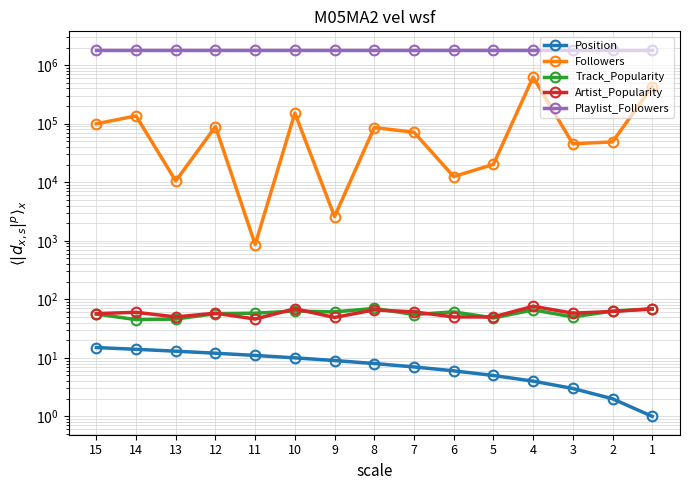

Does the chart have visible grid lines?

Yes